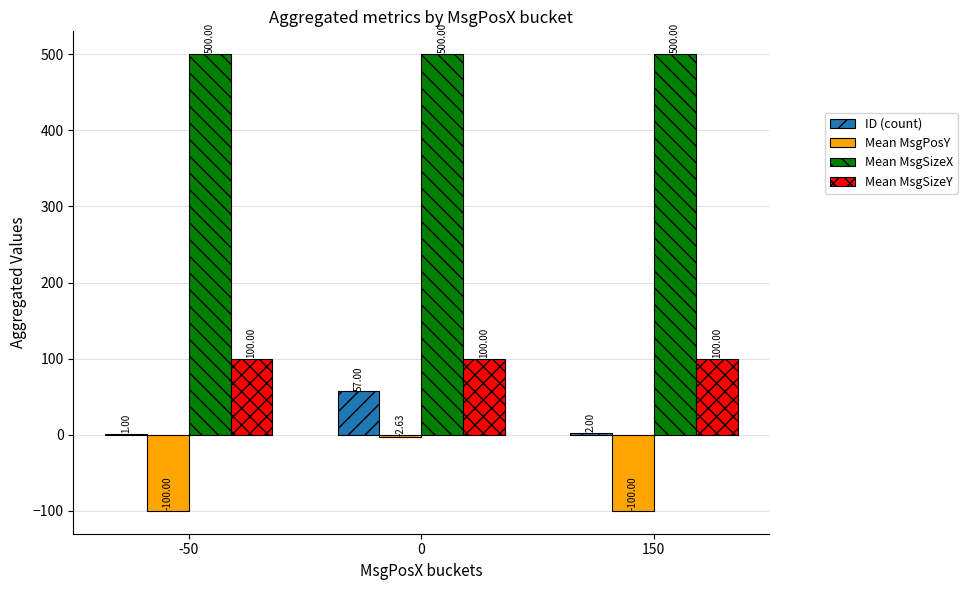

Which series changed the most between -50 and 0?

Mean MsgPosY